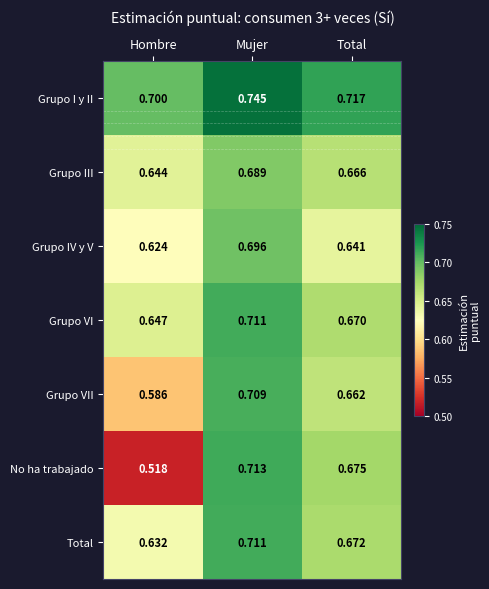

Which series has the largest range (max minus min)?

No ha trabajado